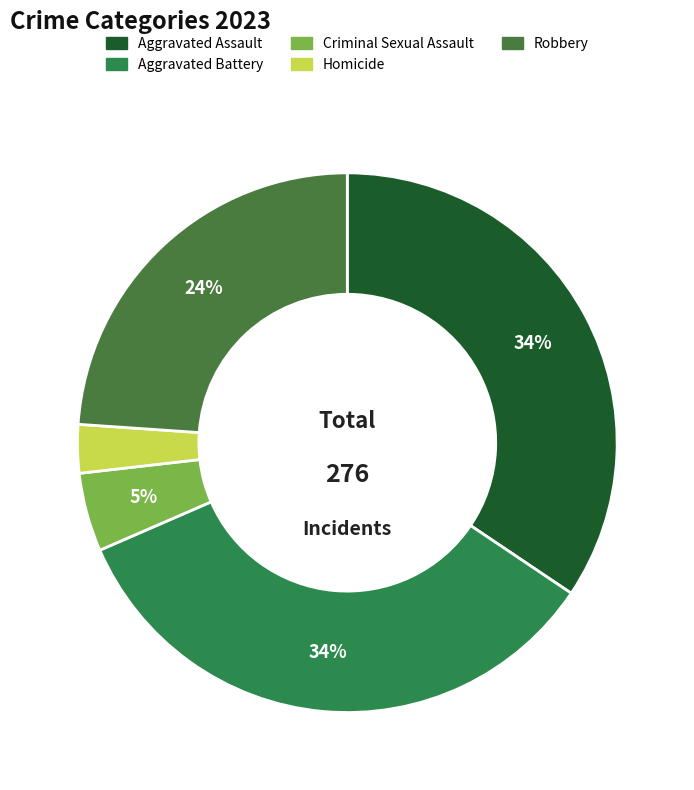

Does any single category account for the majority?

No